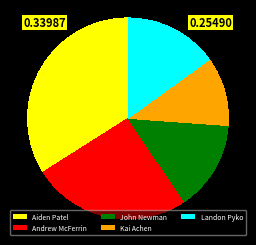

What is the ratio of the value at Aiden Patel to the value at Kai Achen?

3.1